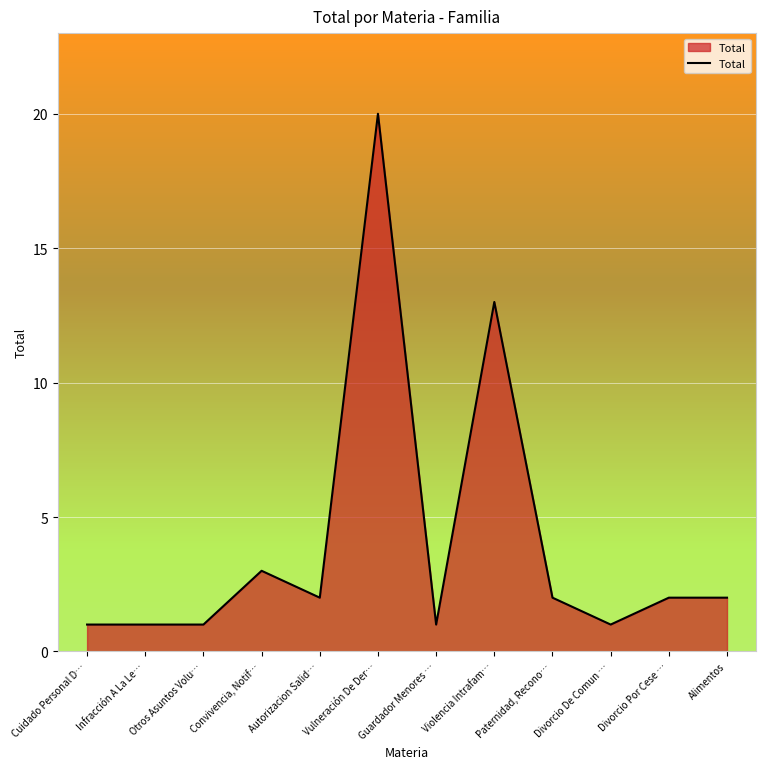

What position from the left is Infracción A La Le…?

2